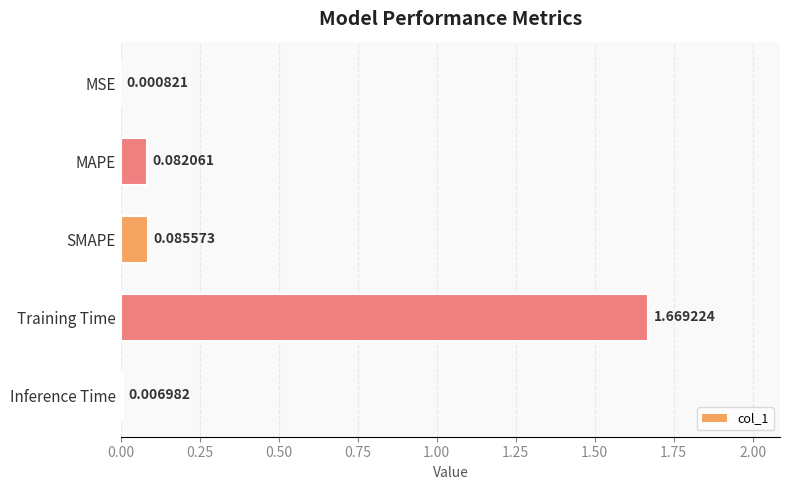

At which label is the value closest to 0?

MSE